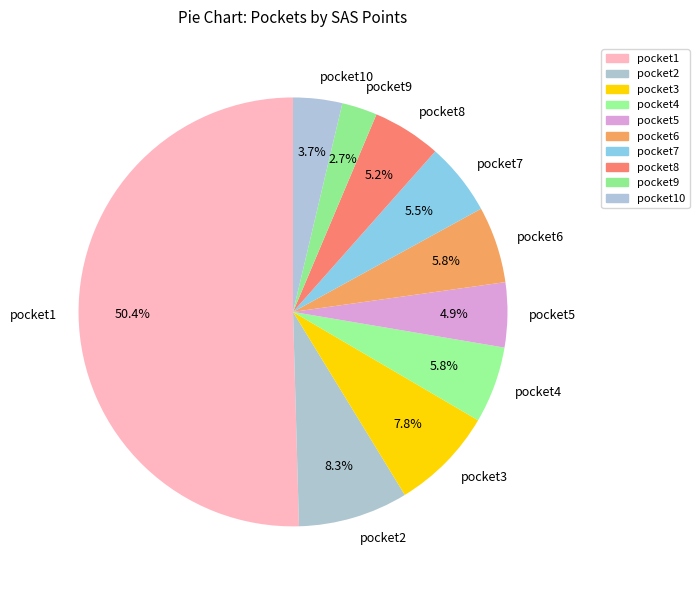

To the nearest percent, what percentage of the pie is pocket5?

5%